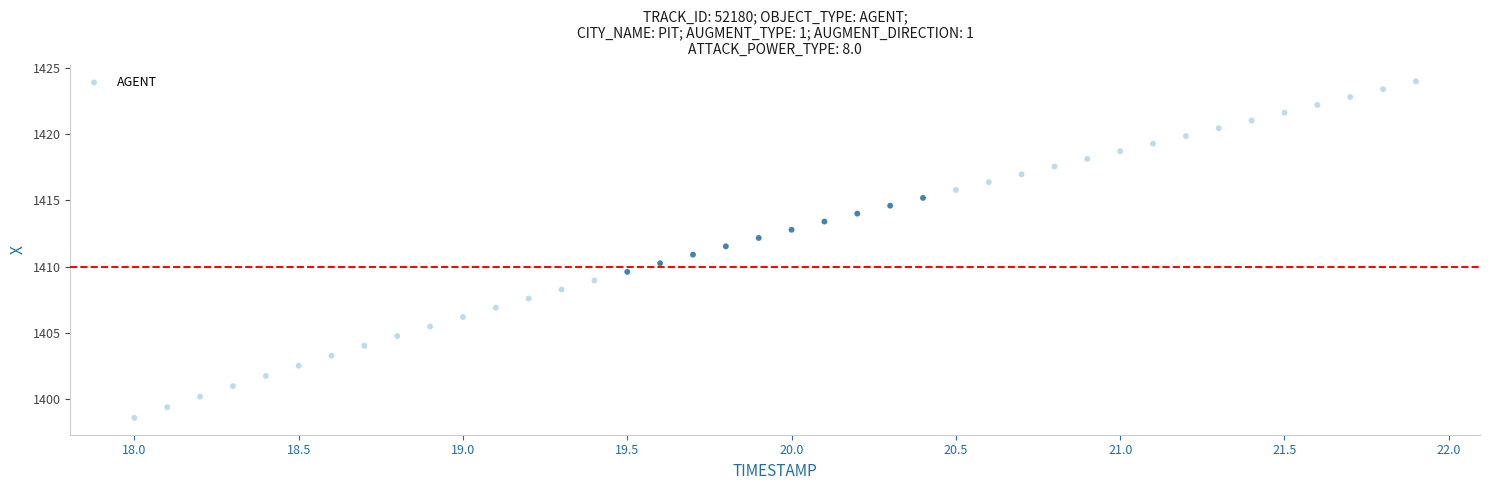

What is the range of Y values (max minus min)?

25.4